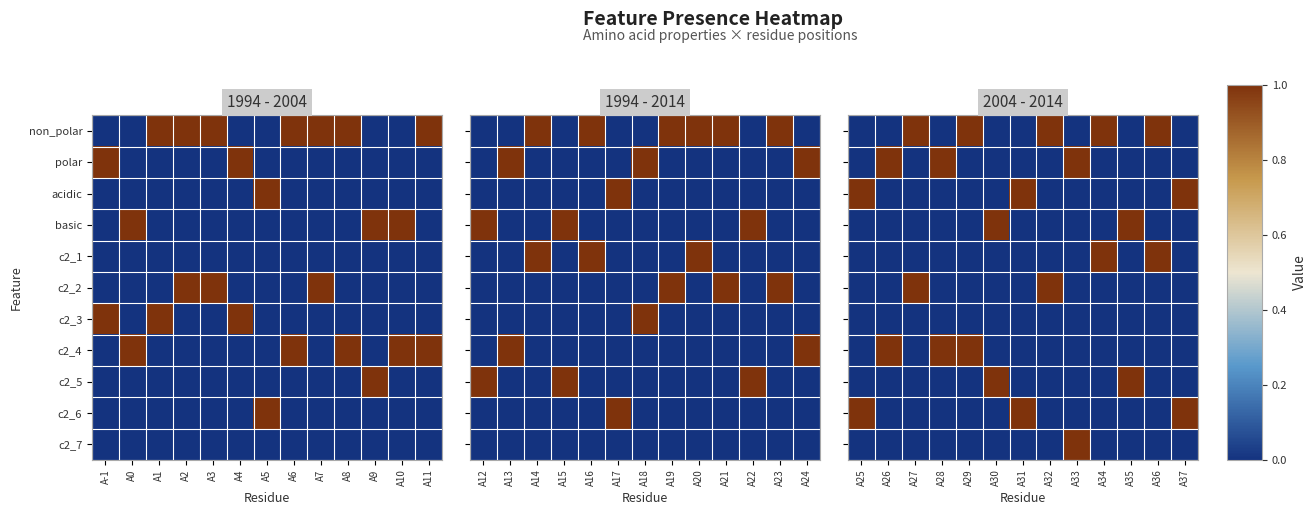

At how many categories does at least one series exceed 0?

13